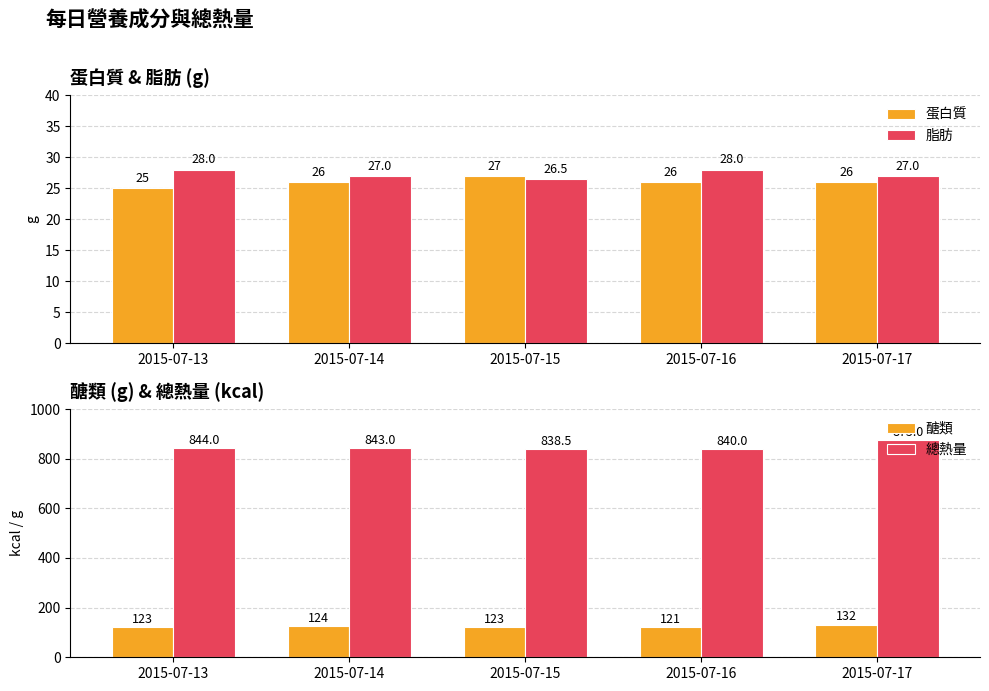

Which series has the largest total across all categories?

總熱量